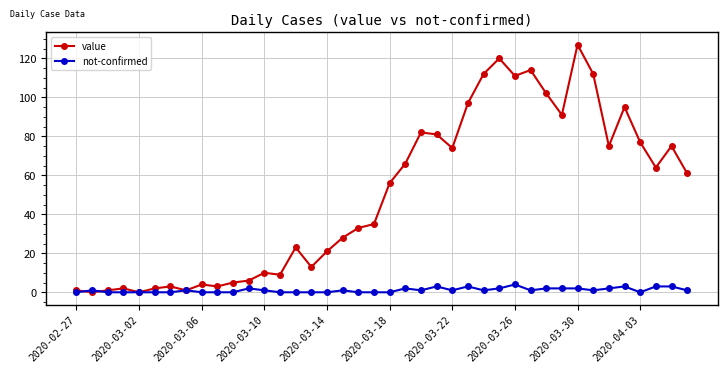

True or false: not-confirmed has more than 2 interior local peaks.

True